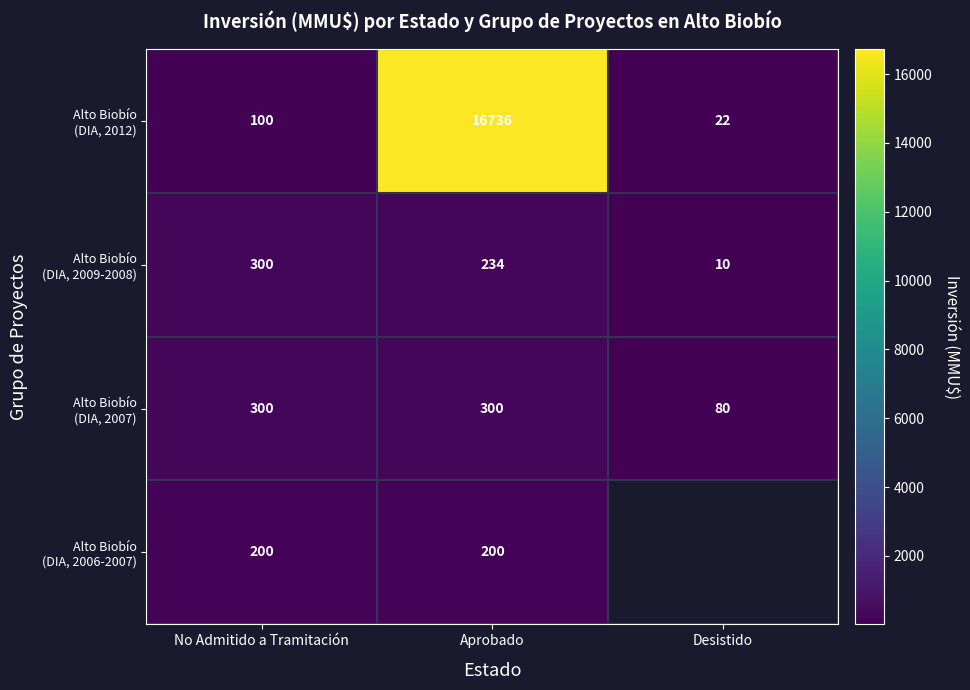

What is the difference between the highest and lowest values at No Admitido a Tramitación?

200